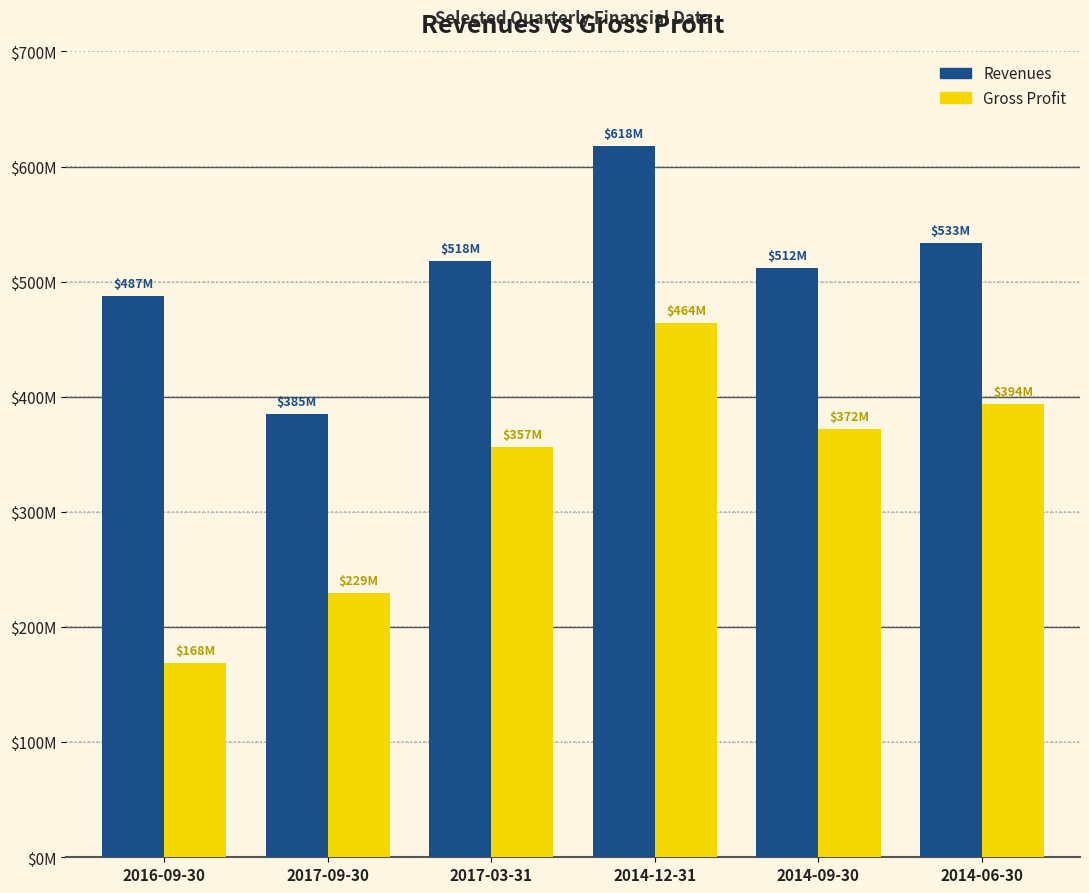

Are the bars grouped side by side (vs. stacked)?

Yes